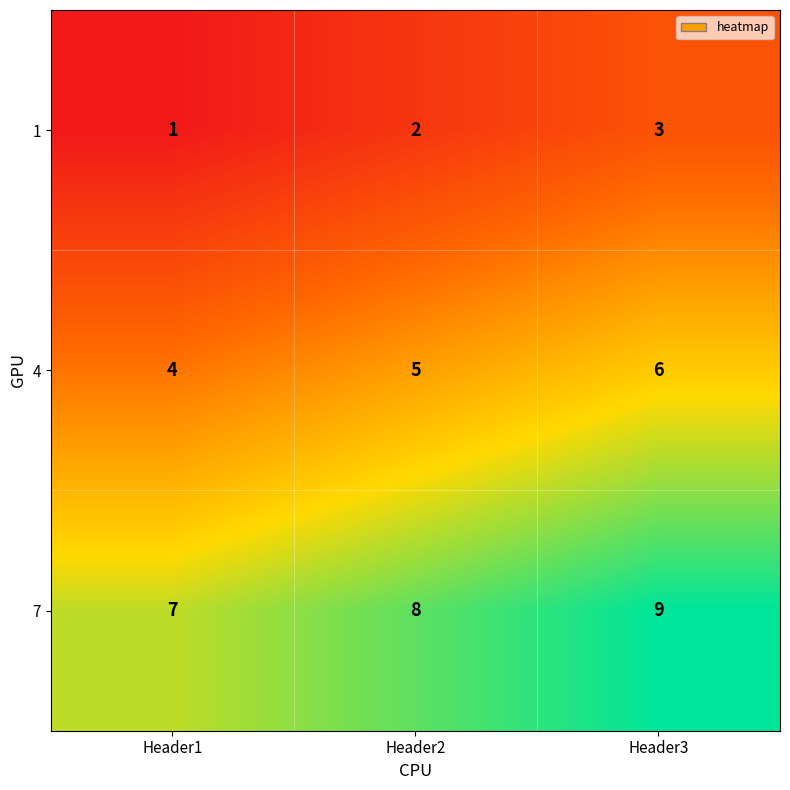

At which label is 7 closest to 8?

Header2